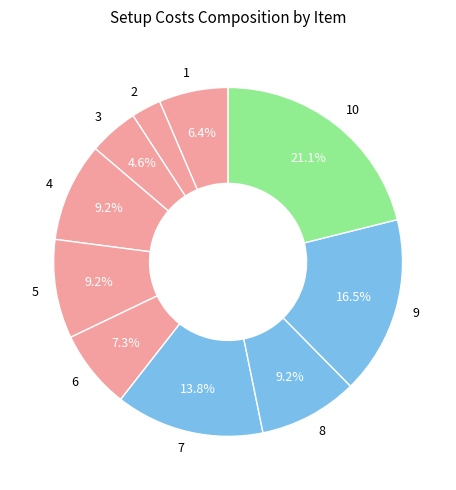

Count the number of slices in the pie.

10